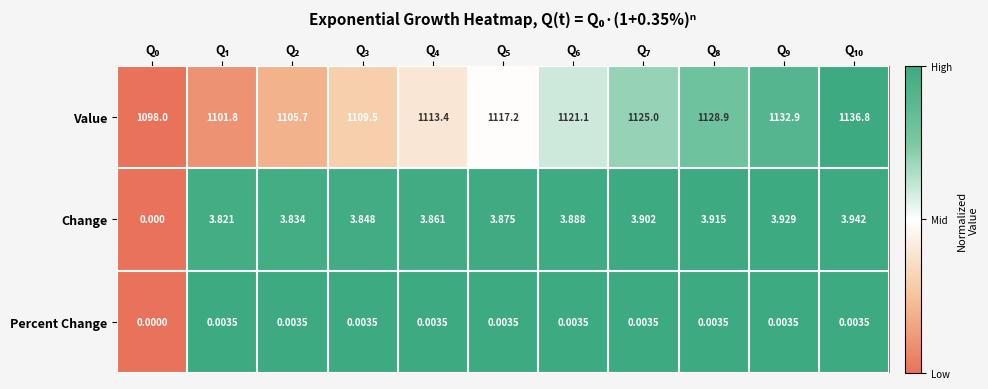

Which series has the largest total across all categories?

Value